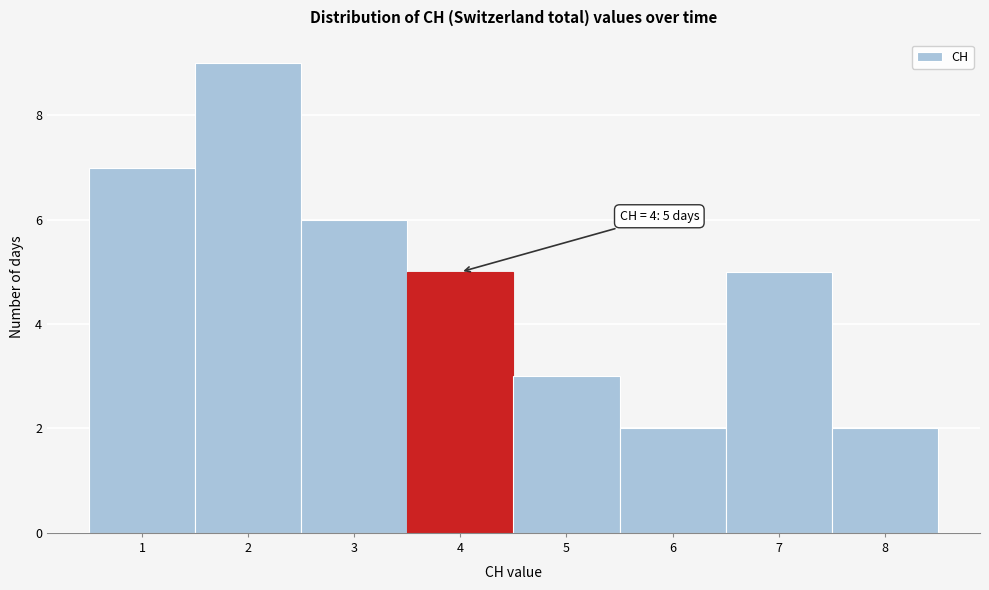

Which range on the x-axis has the tallest bar?

1.5 to 2.5